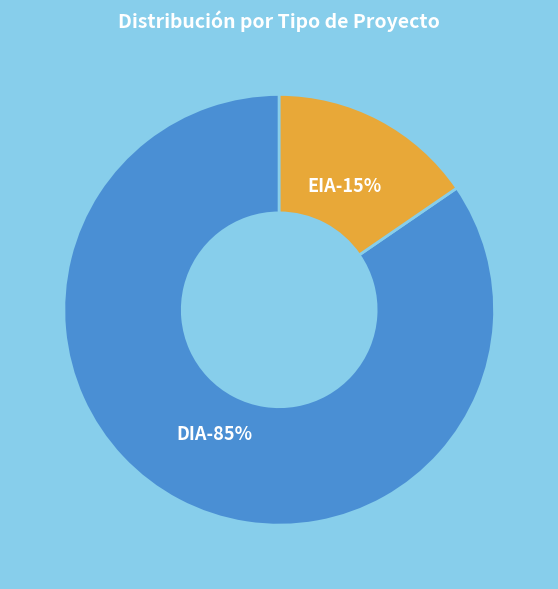

Approximately how many times larger is the value at DIA compared to EIA?

5.5